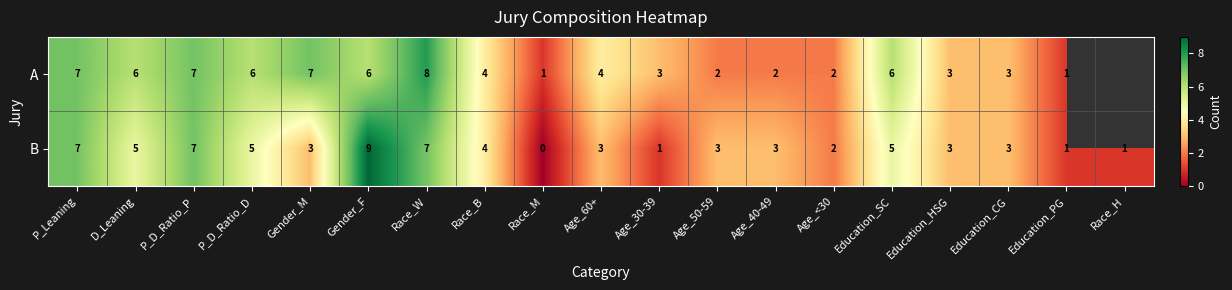

What is the greatest value displayed?

9.0